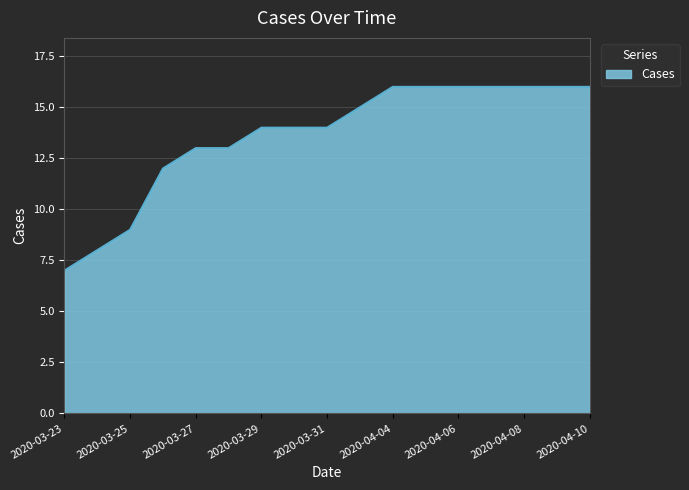

Does the chart display data point markers on the line(s)?

No